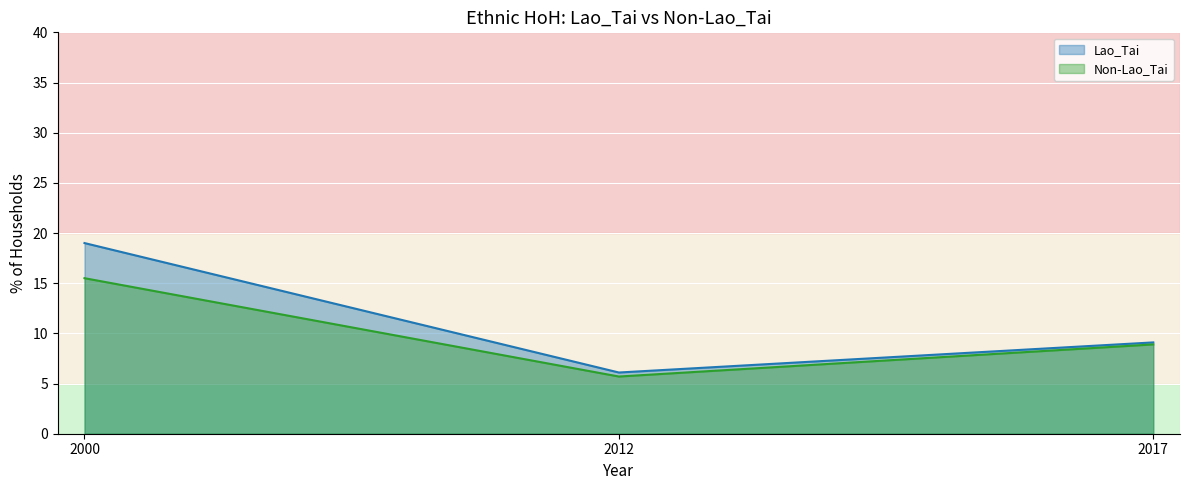

Where does the Non-Lao_Tai series first go above 8?

2000